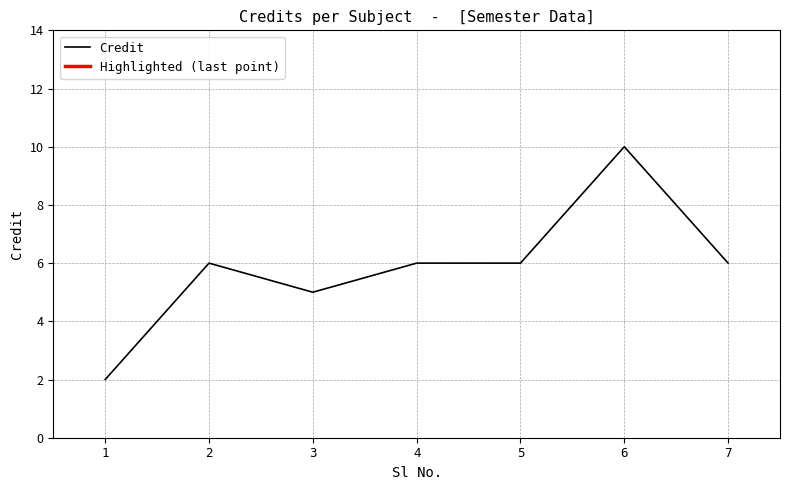

Is this an area chart (filled region under the line)?

No